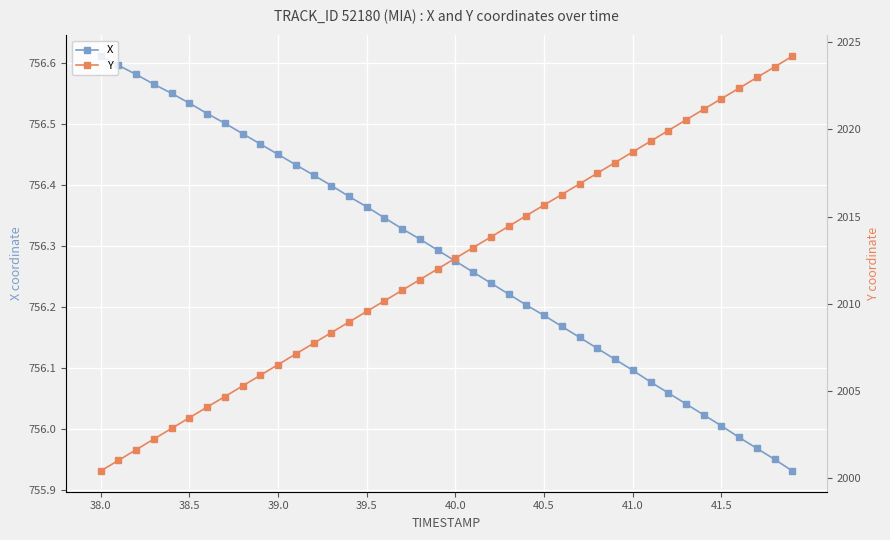

What are all the series names shown in the legend?

X, Y